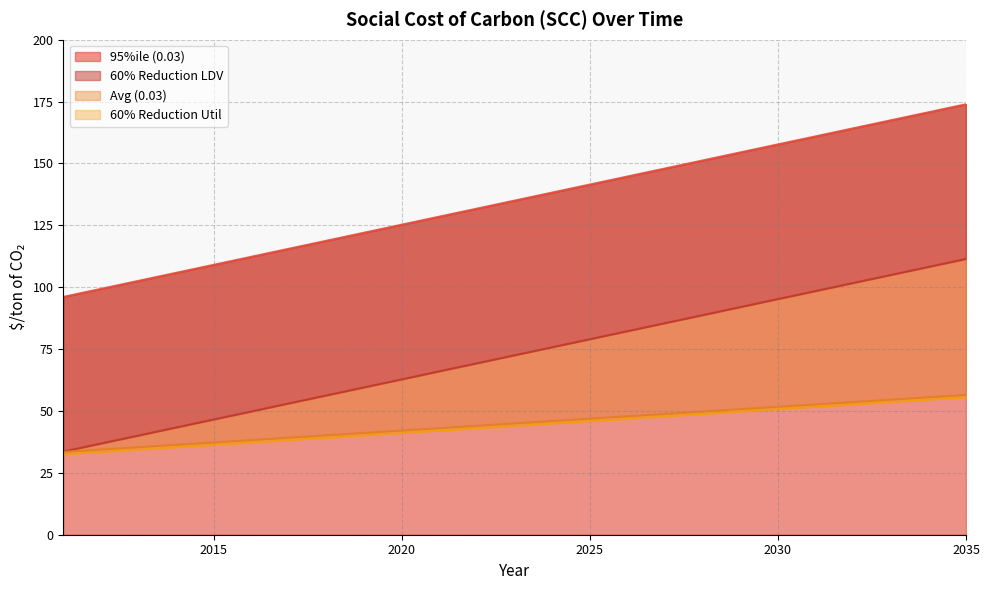

Reading left to right, extract all data points from this chart.

Avg (0.03): 2011=33.5	2012=34.4	2013=35.4	2014=36.3	2015=37.3	2016=38.3	2017=39.2	2018=40.2	2019=41.1	2020=42.1	2021=43.1	2022=44.0	2023=45.0	2024=45.9	2025=46.9	2026=47.9	2027=48.8	2028=49.8	2029=50.7	2030=51.7	2031=52.7	2032=53.6	2033=54.6	2034=55.5	2035=56.5
95%ile (0.03): 2011=96.1	2012=99.3	2013=102.6	2014=105.8	2015=109.0	2016=112.3	2017=115.5	2018=118.8	2019=122.0	2020=125.3	2021=128.5	2022=131.8	2023=135.0	2024=138.2	2025=141.5	2026=144.7	2027=148.0	2028=151.2	2029=154.5	2030=157.7	2031=160.9	2032=164.2	2033=167.4	2034=170.7	2035=173.9
60% Reduction LDV: 2011=33.6	2012=36.8	2013=40.1	2014=43.3	2015=46.5	2016=49.8	2017=53.0	2018=56.3	2019=59.5	2020=62.8	2021=66.0	2022=69.2	2023=72.5	2024=75.7	2025=79.0	2026=82.2	2027=85.5	2028=88.7	2029=92.0	2030=95.2	2031=98.4	2032=101.7	2033=104.9	2034=108.2	2035=111.4
60% Reduction Util: 2011=32.5	2012=33.4	2013=34.4	2014=35.3	2015=36.3	2016=37.3	2017=38.2	2018=39.2	2019=40.1	2020=41.1	2021=42.1	2022=43.0	2023=44.0	2024=44.9	2025=45.9	2026=46.9	2027=47.8	2028=48.8	2029=49.7	2030=50.7	2031=51.7	2032=52.6	2033=53.6	2034=54.5	2035=55.5